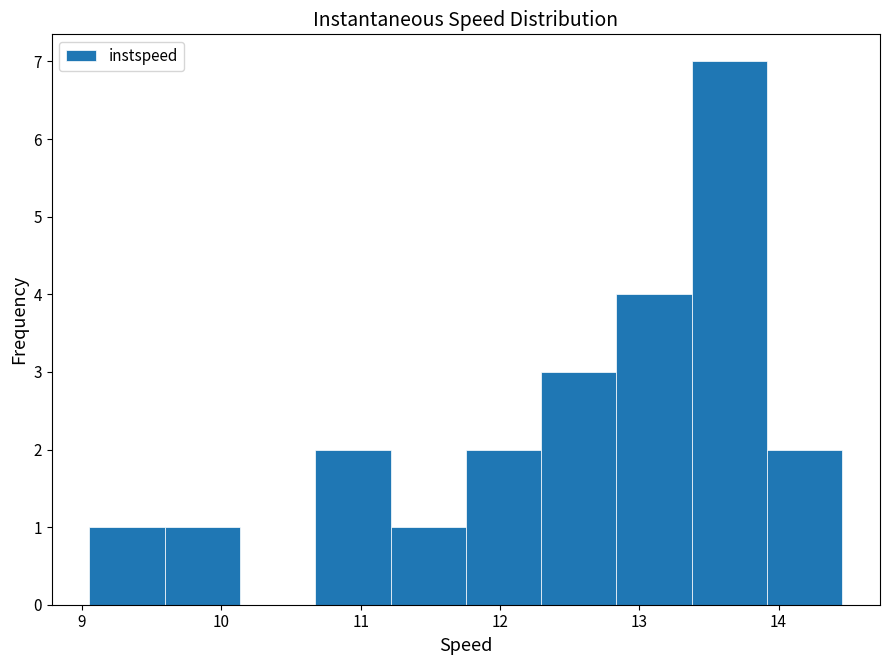

Over which range of the x-axis is the bar tallest?

13.4 to 13.9